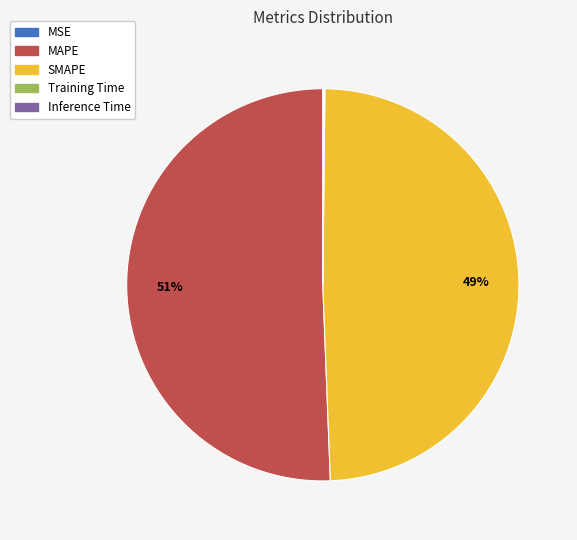

To the nearest percent, what percentage of the pie is SMAPE?

49%